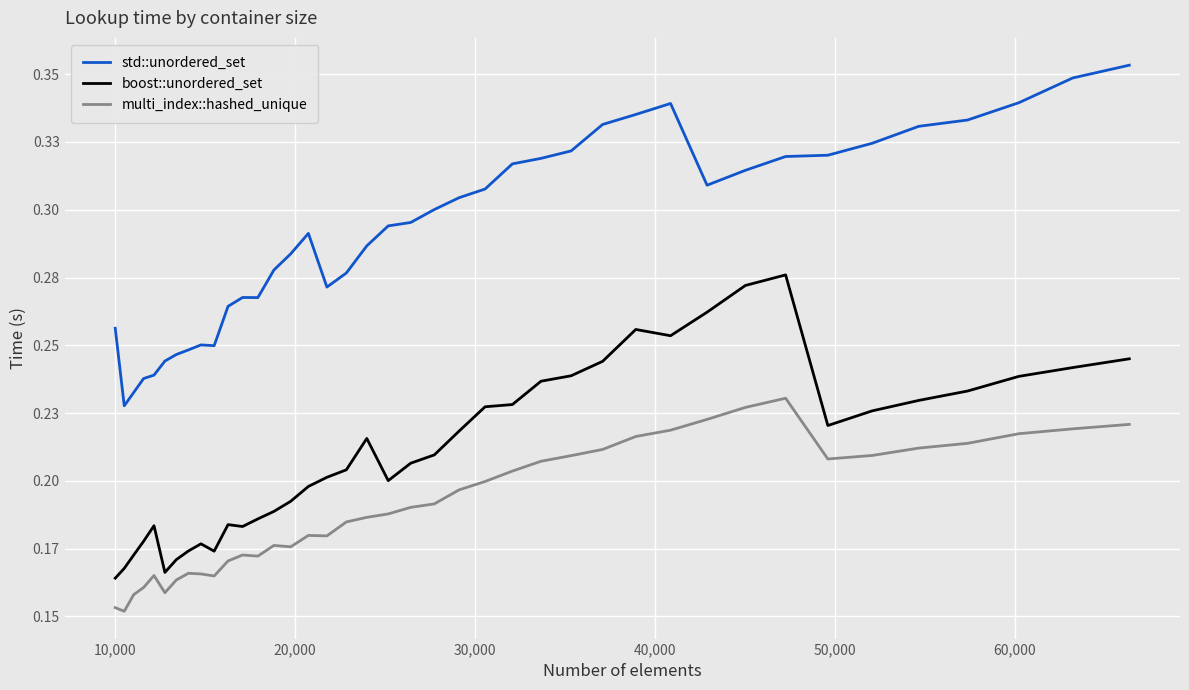

What is the greatest value displayed?

0.4